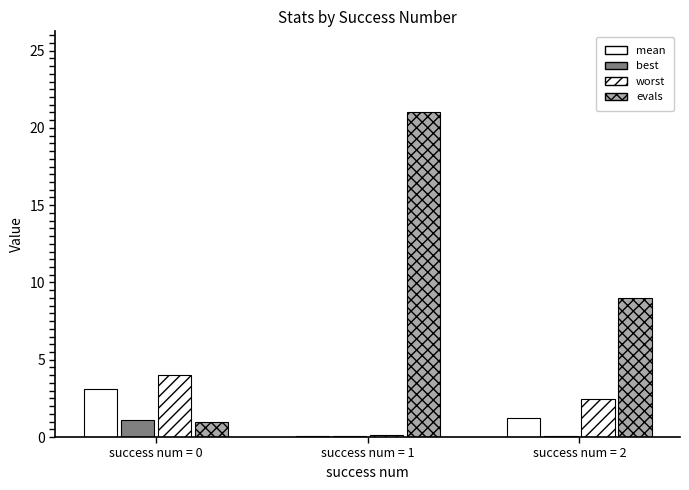

What is the average value of the worst series?

2.2